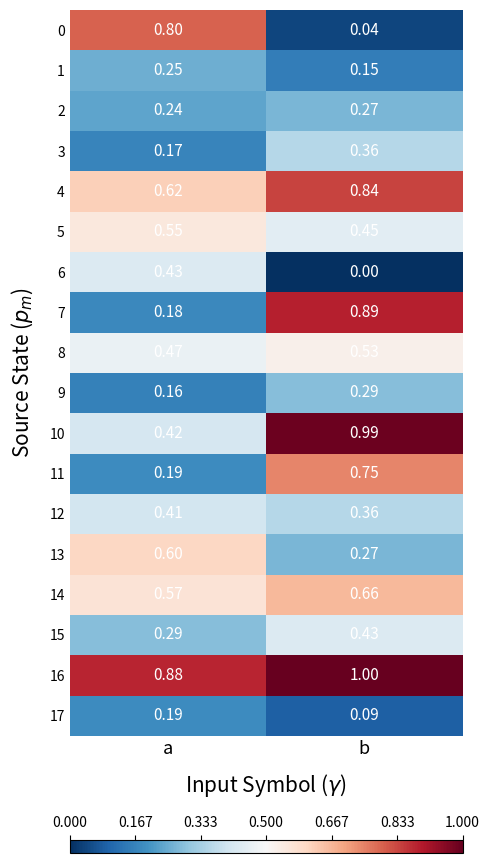

At which label is 2 closest to 0?

a